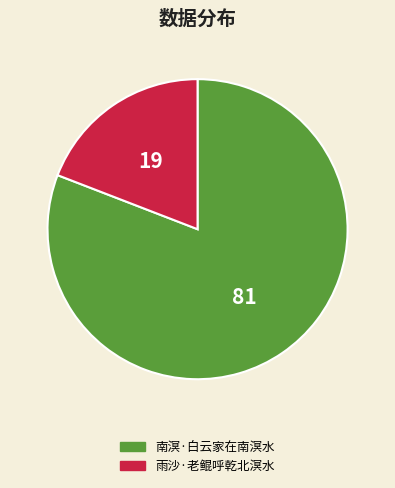

Which category has the biggest portion of the pie?

南溟·白云家在南溟水